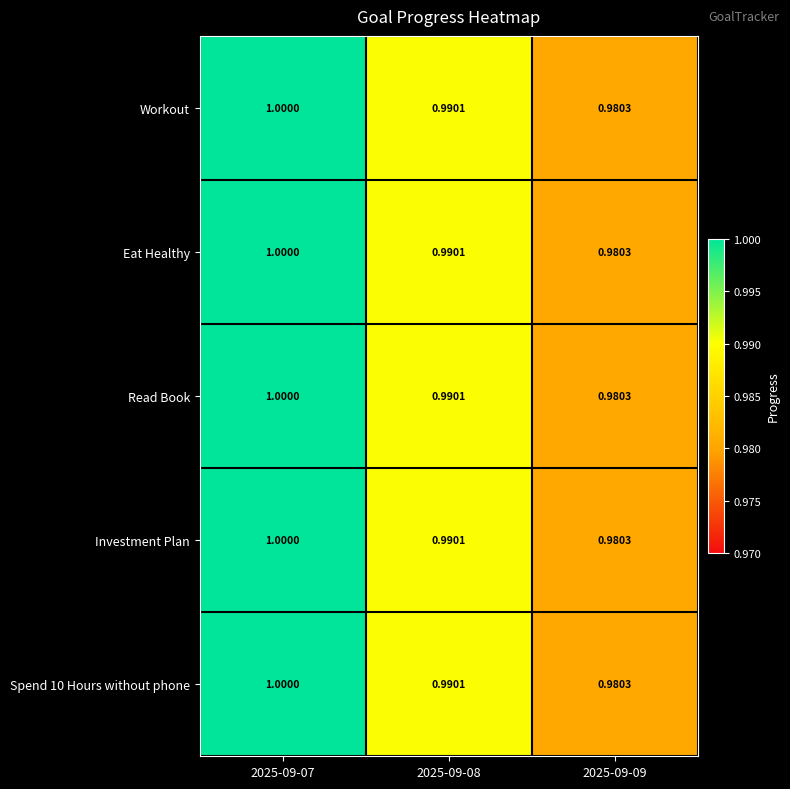

At which category is the sum across all series the highest?

2025-09-07